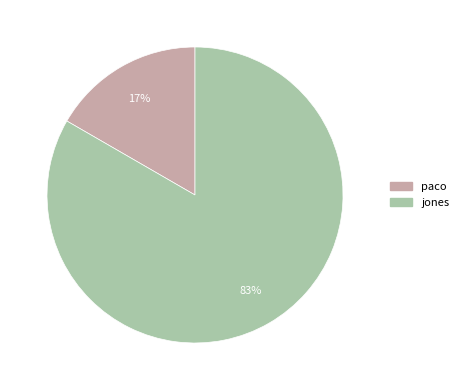

Combined, do jones and paco account for over 50%?

Yes